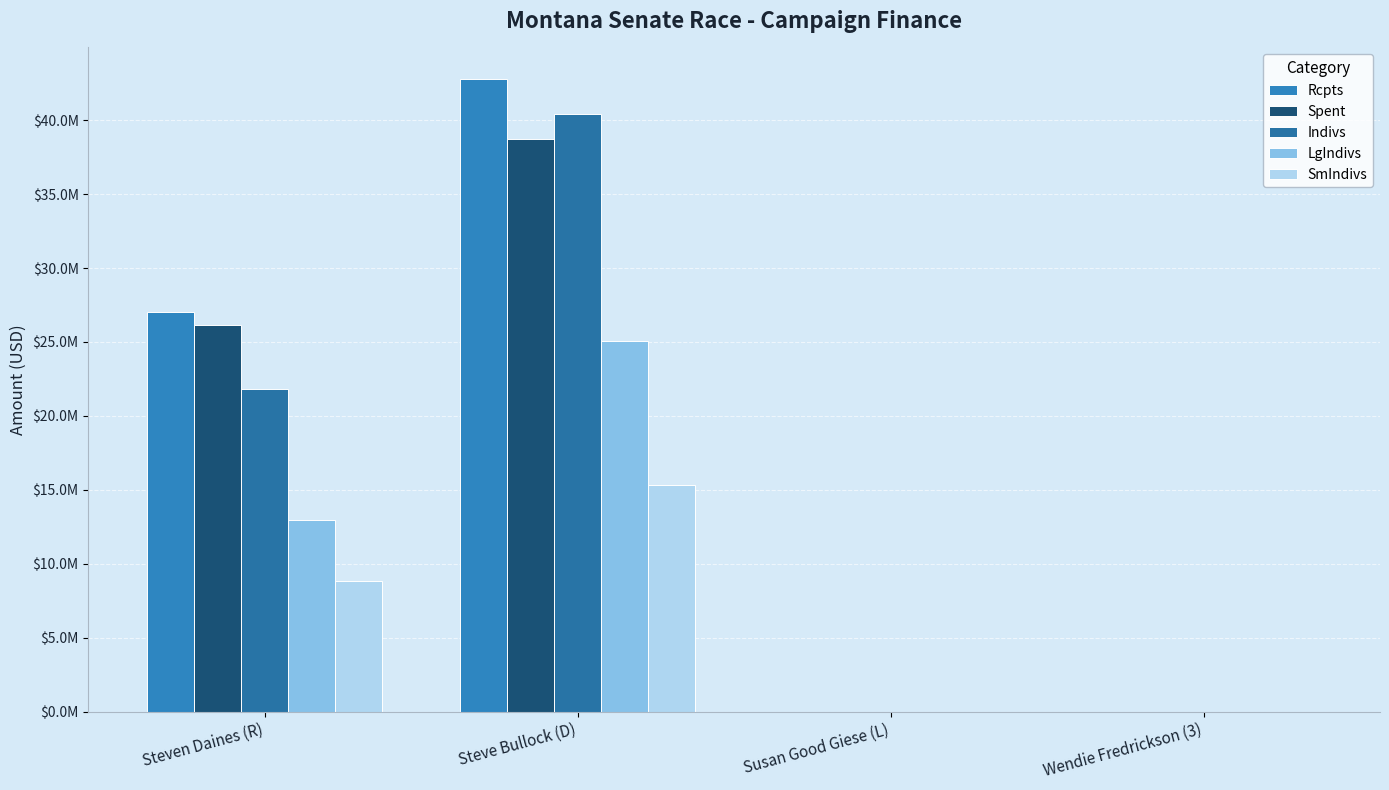

What is the difference between the LgIndivs values at Steven Daines (R) and Wendie Fredrickson (3)?

12978003.7